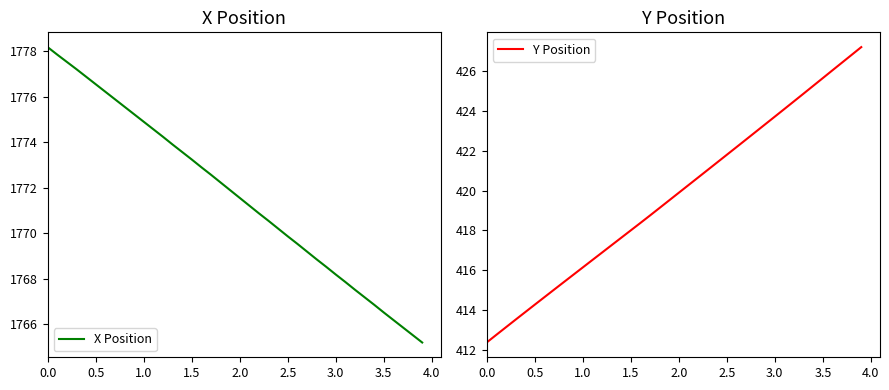

What are all the series names shown in the legend?

X Position, Y Position